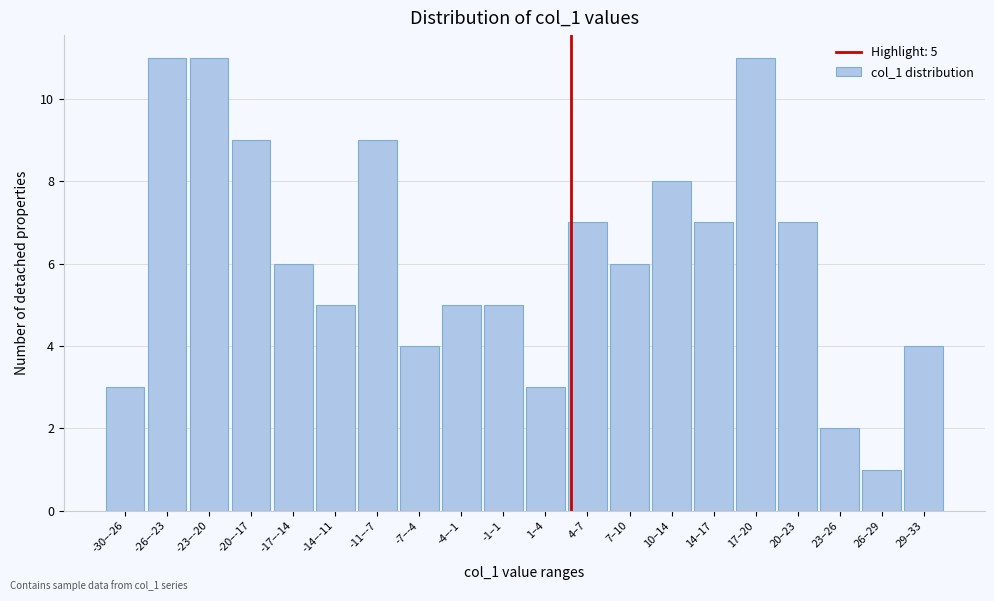

Reading left to right, what are all the values shown in this chart?

-30–-26=3	-26–-23=11	-23–-20=11	-20–-17=9	-17–-14=6	-14–-11=5	-11–-7=9	-7–-4=4	-4–-1=5	-1–1=5	1–4=3	4–7=7	7–10=6	10–14=8	14–17=7	17–20=11	20–23=7	23–26=2	26–29=1	29–33=4